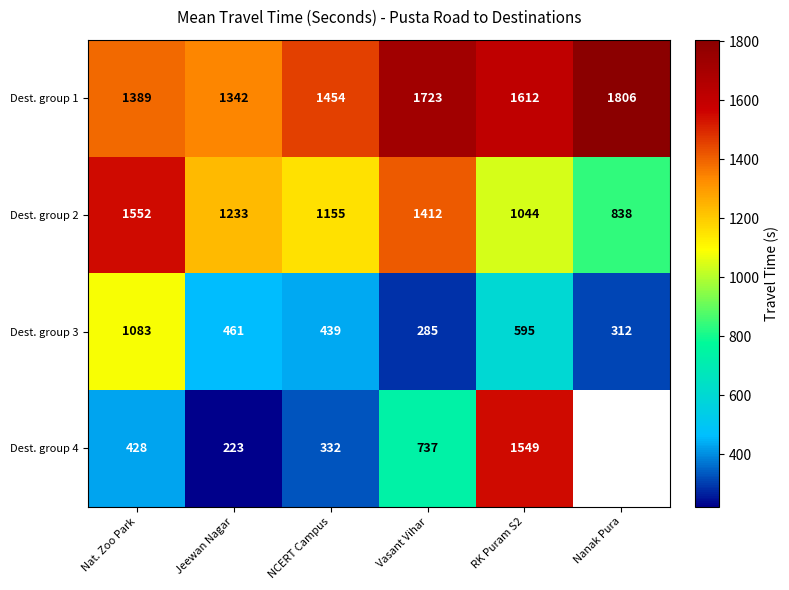

Rank the series at Jeewan Nagar from highest to lowest value.

Dest. group 1, Dest. group 2, Dest. group 3, Dest. group 4